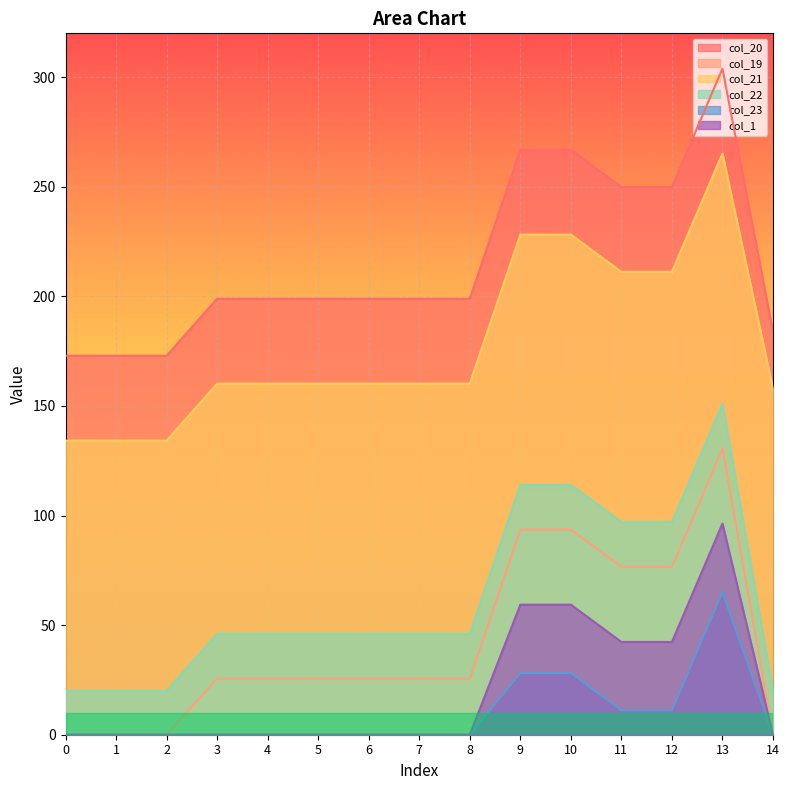

What is the difference between the highest and lowest values at 3?

198.9